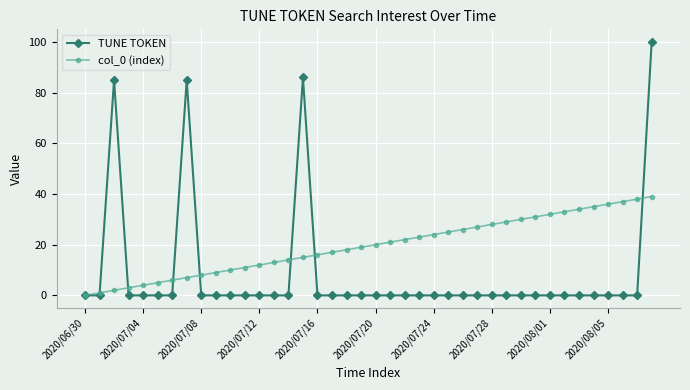

What is the average value of the TUNE TOKEN series?

9